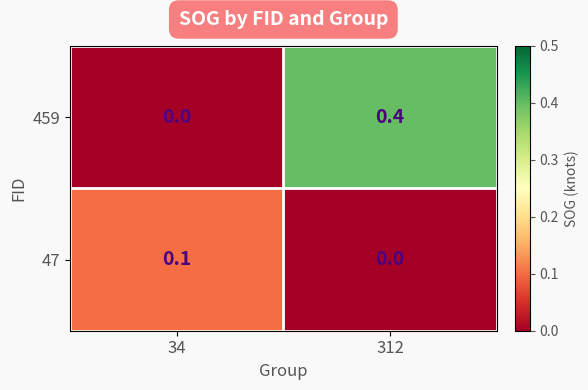

At which label is 459 closest to 0?

34